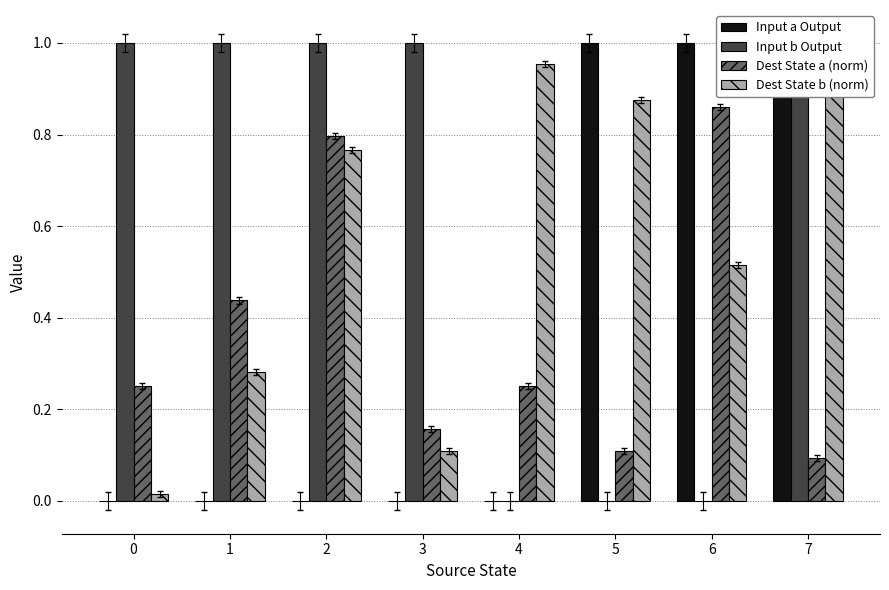

Reading right to left, what are all the values shown in this chart?

Input a Output: 1.0	1.0	1.0	0.0	0.0	0.0	0.0	0.0
Input b Output: 1.0	0.0	0.0	0.0	1.0	1.0	1.0	1.0
Dest State a (norm): 0.1	0.9	0.1	0.2	0.2	0.8	0.4	0.2
Dest State b (norm): 1.0	0.5	0.9	1.0	0.1	0.8	0.3	0.0